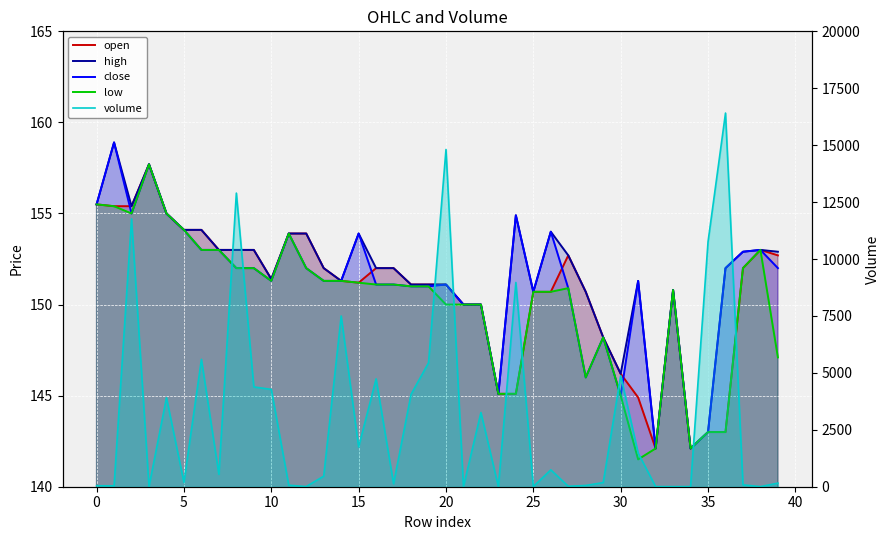

Which has a higher value, 26 or 13?

13